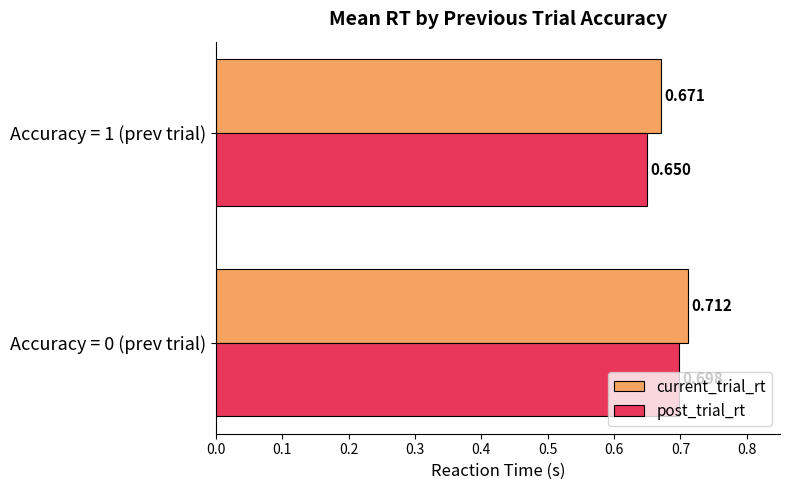

Rank the series at Accuracy = 1 (prev trial) from lowest to highest value.

post_trial_rt, current_trial_rt